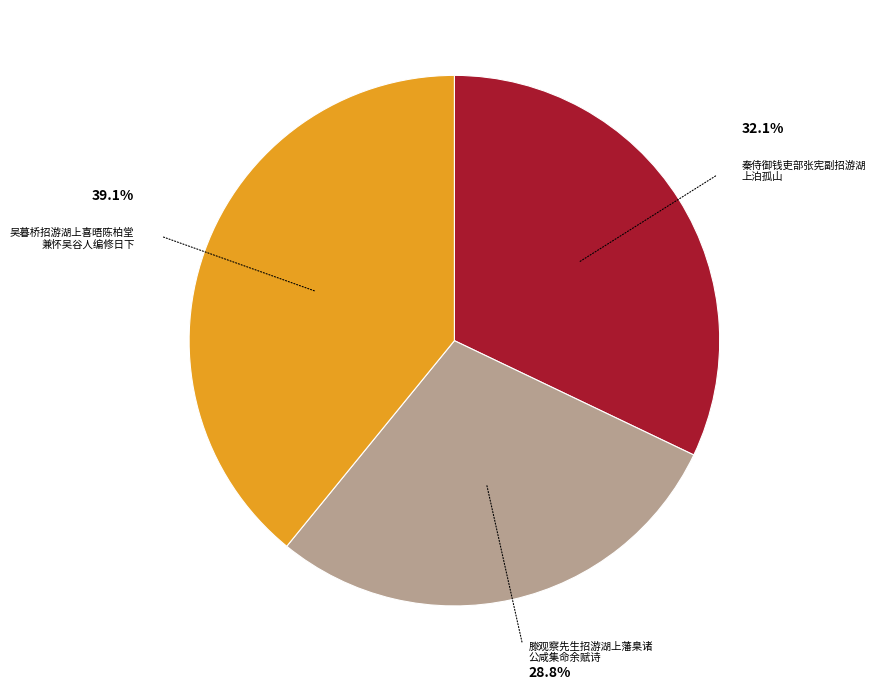

Is there a majority slice in this chart?

No